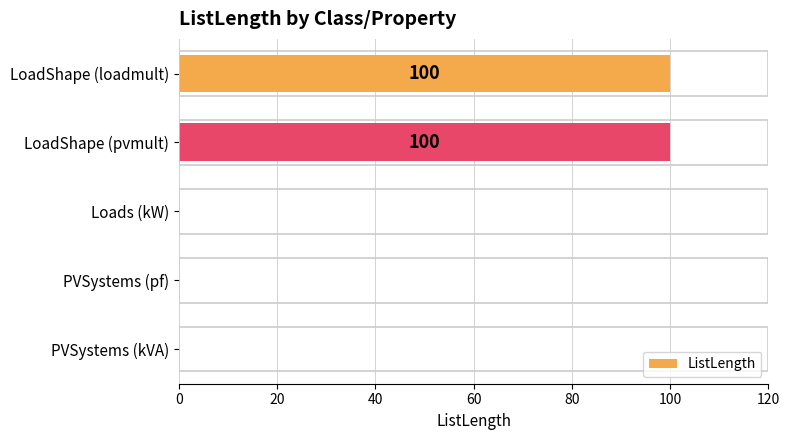

What value does the data have at LoadShape (pvmult)?

100